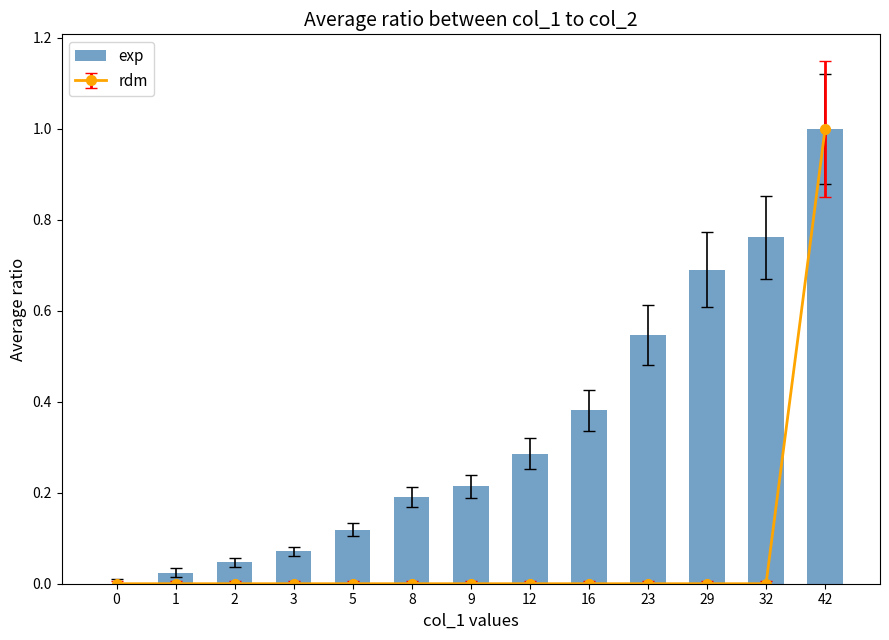

What is the value of the 8th bar from the left?

0.3